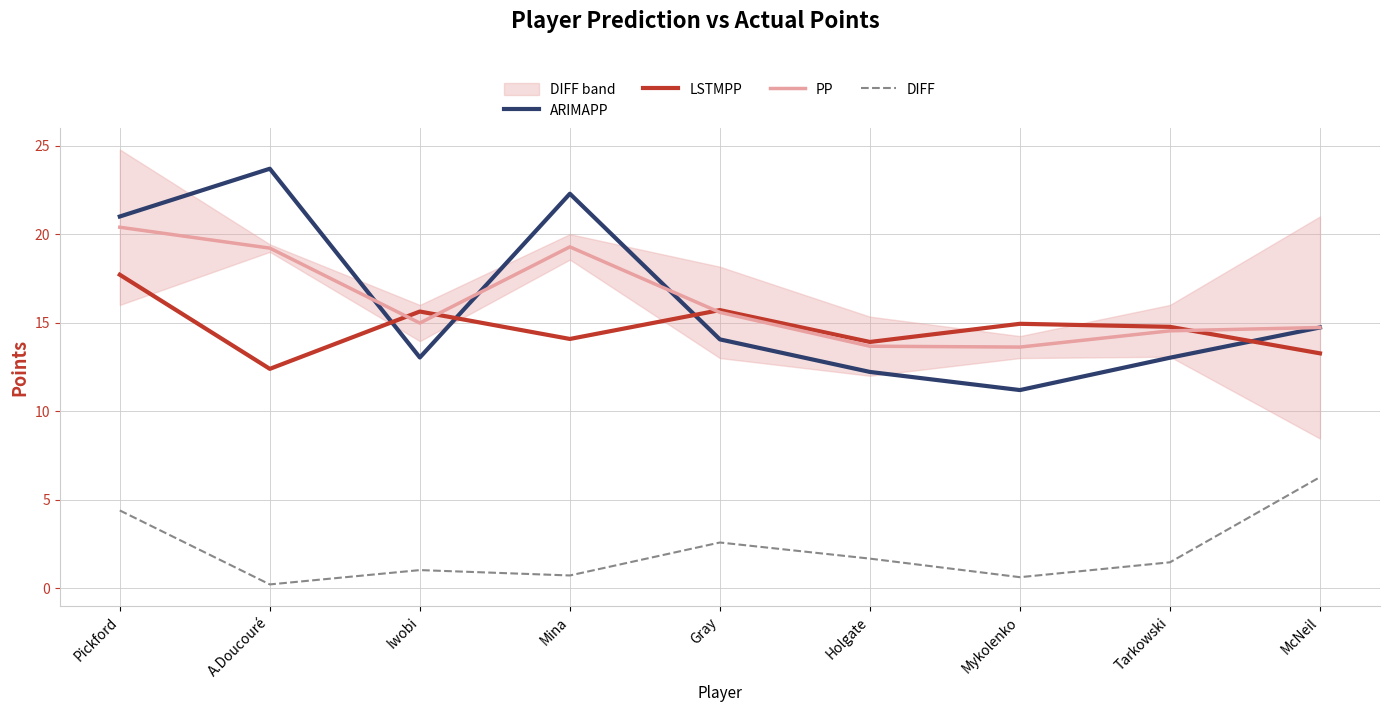

What position from the right is Tarkowski?

2